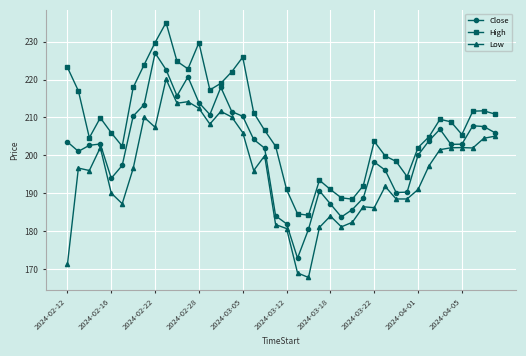

What is the difference between the maximum and minimum values in the High series?

50.8